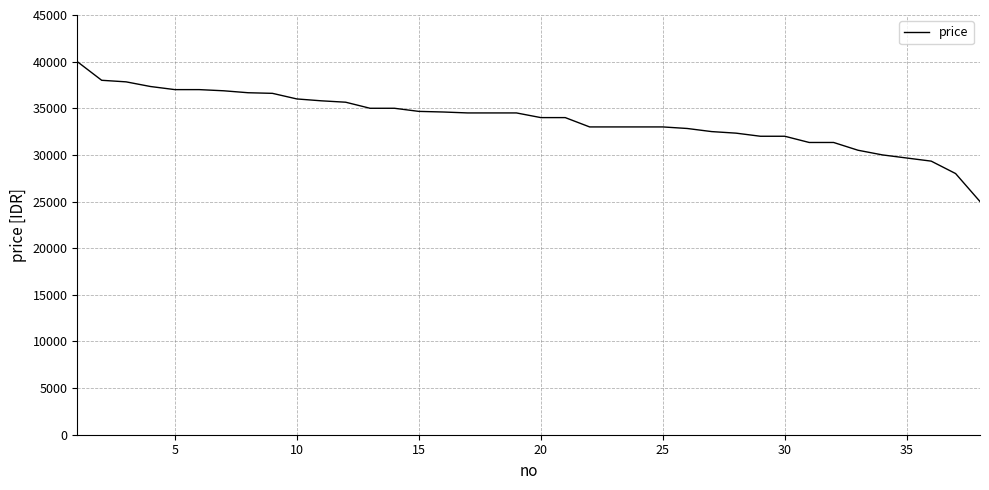

What is the smallest value displayed?

25000